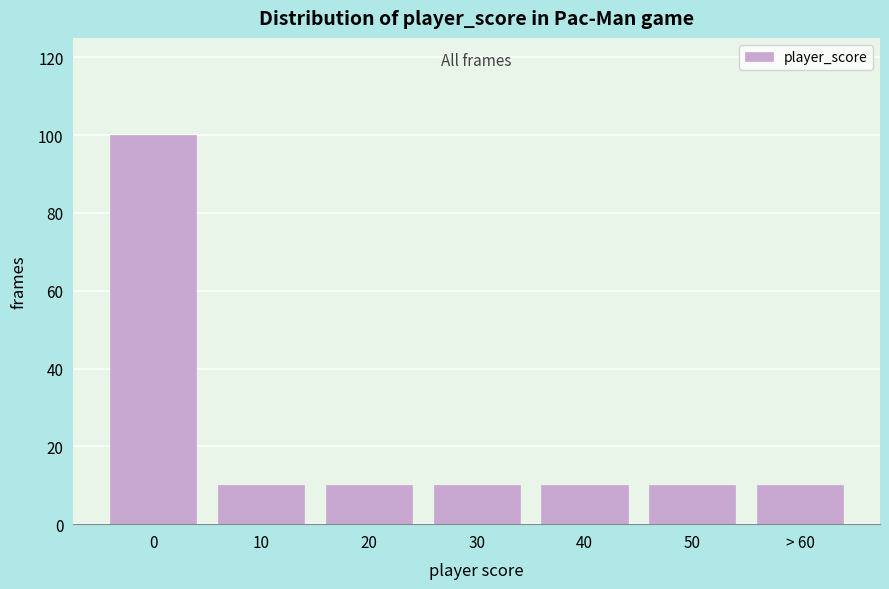

Reading left to right, transcribe all the data shown in this chart.

0=100	10=10	20=10	30=10	40=10	50=10	> 60=10